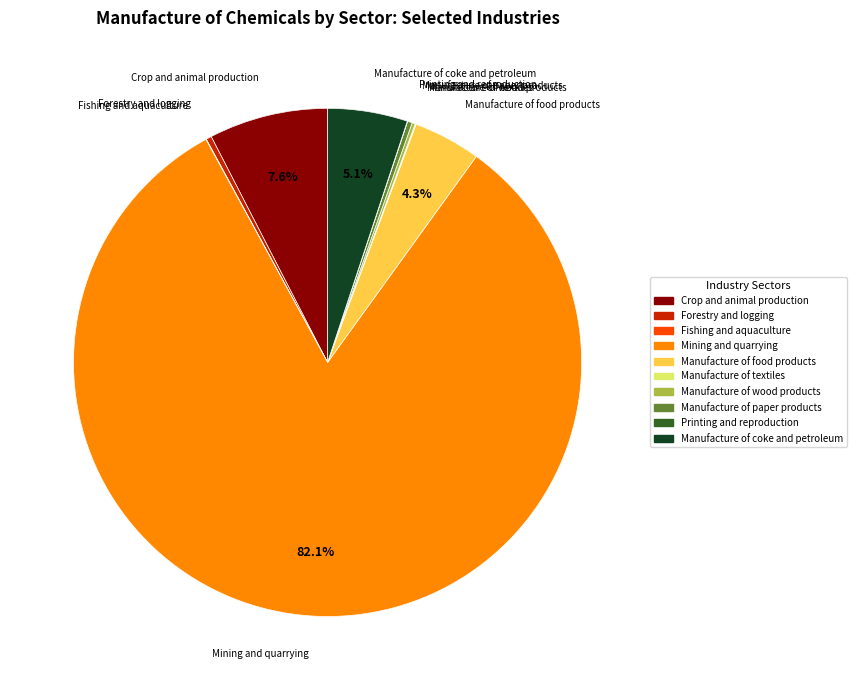

To the nearest percent, what portion does Crop and animal production represent?

8%